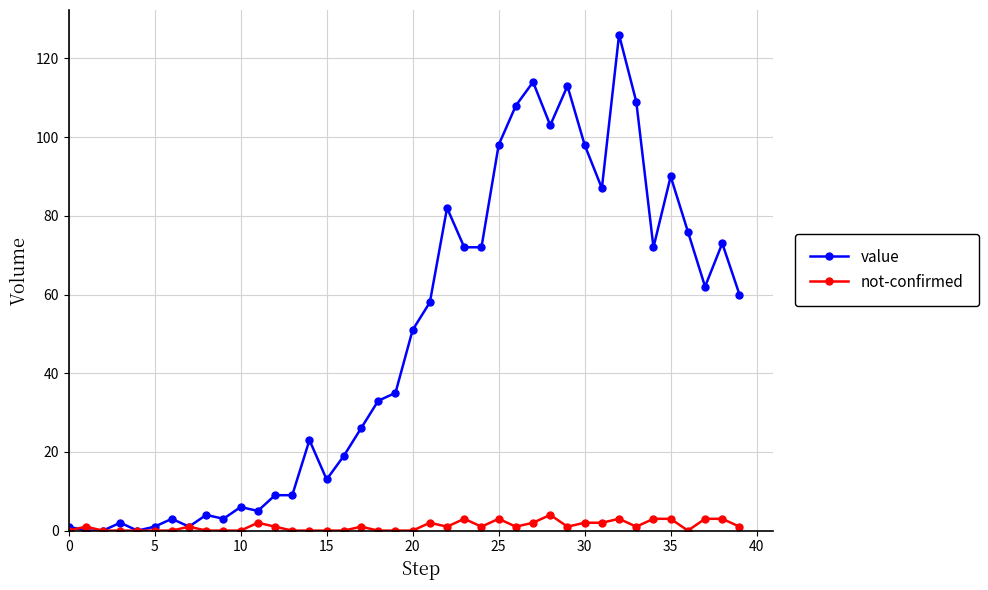

What is the value of the value point at the 31st from the left?

98